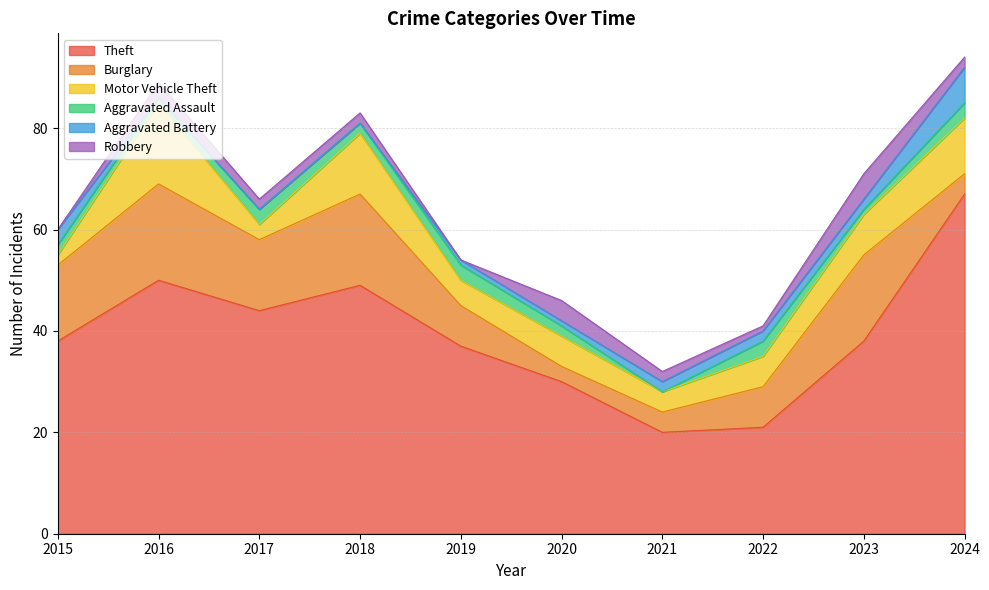

Reading right to left, extract all data points from this chart.

Theft: 2024=67	2023=38	2022=21	2021=20	2020=30	2019=37	2018=49	2017=44	2016=50	2015=38
Burglary: 2024=4	2023=17	2022=8	2021=4	2020=3	2019=8	2018=18	2017=14	2016=19	2015=15
Motor Vehicle Theft: 2024=11	2023=8	2022=6	2021=4	2020=6	2019=5	2018=12	2017=3	2016=16	2015=2
Aggravated Assault: 2024=3	2023=1	2022=3	2021=0	2020=2	2019=3	2018=2	2017=3	2016=1	2015=2
Aggravated Battery: 2024=7	2023=2	2022=2	2021=2	2020=1	2019=1	2018=0	2017=0	2016=0	2015=3
Robbery: 2024=2	2023=5	2022=1	2021=2	2020=4	2019=0	2018=2	2017=2	2016=3	2015=0